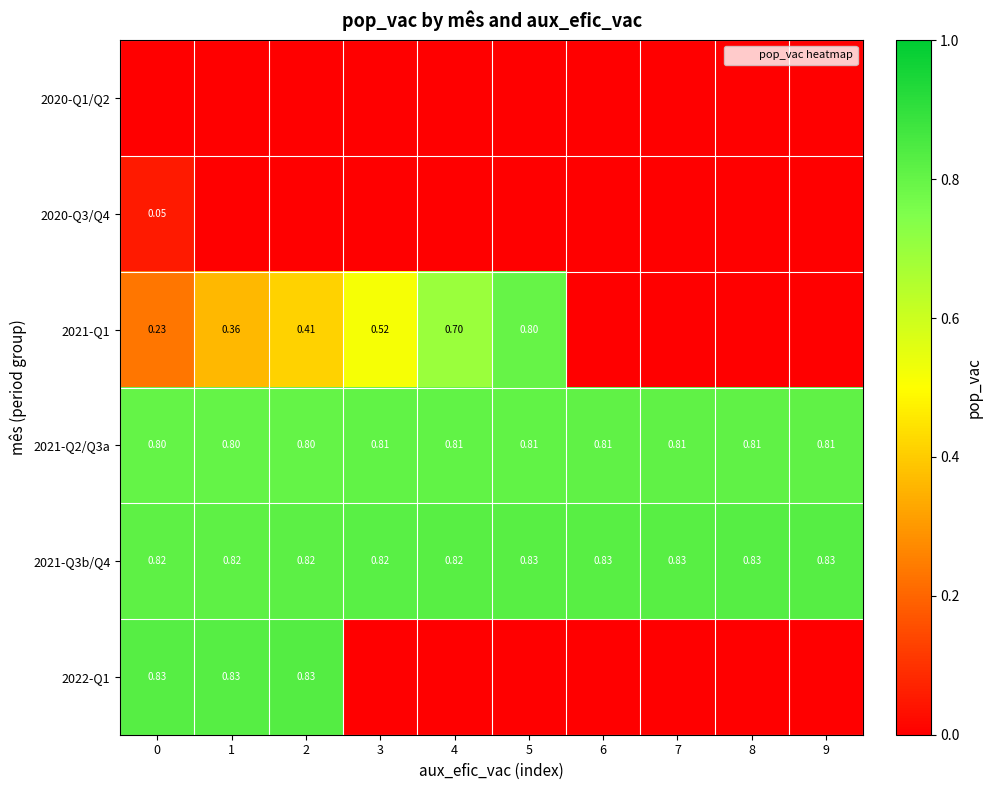

Is the value of 2021-Q2/Q3a at 7 greater than the value of 2021-Q1 at 2?

Yes